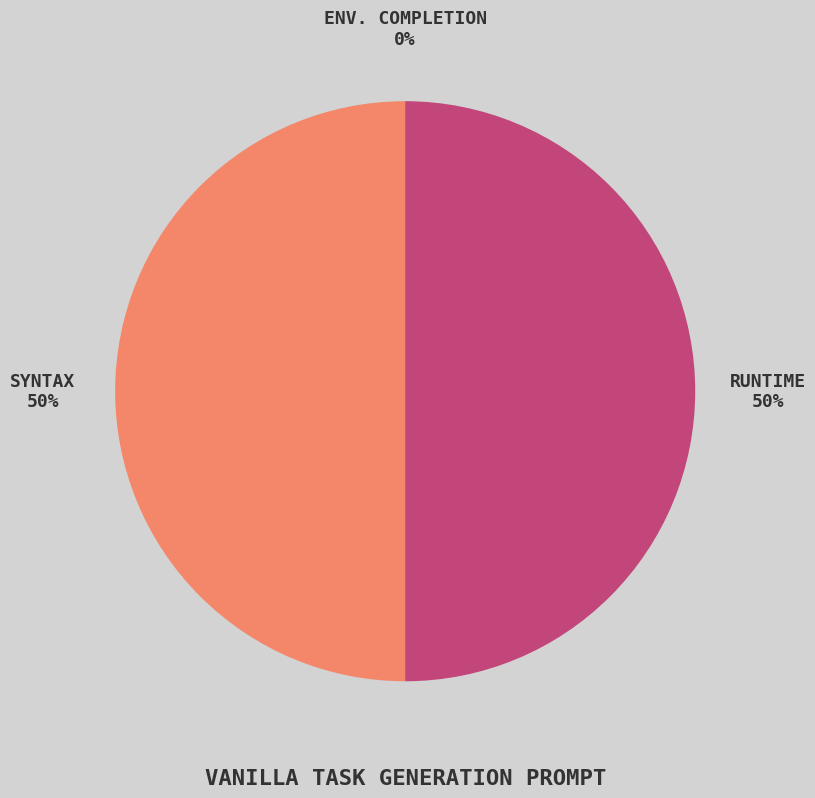

To the nearest percent, what is the combined percentage of env. completion and runtime?

50%